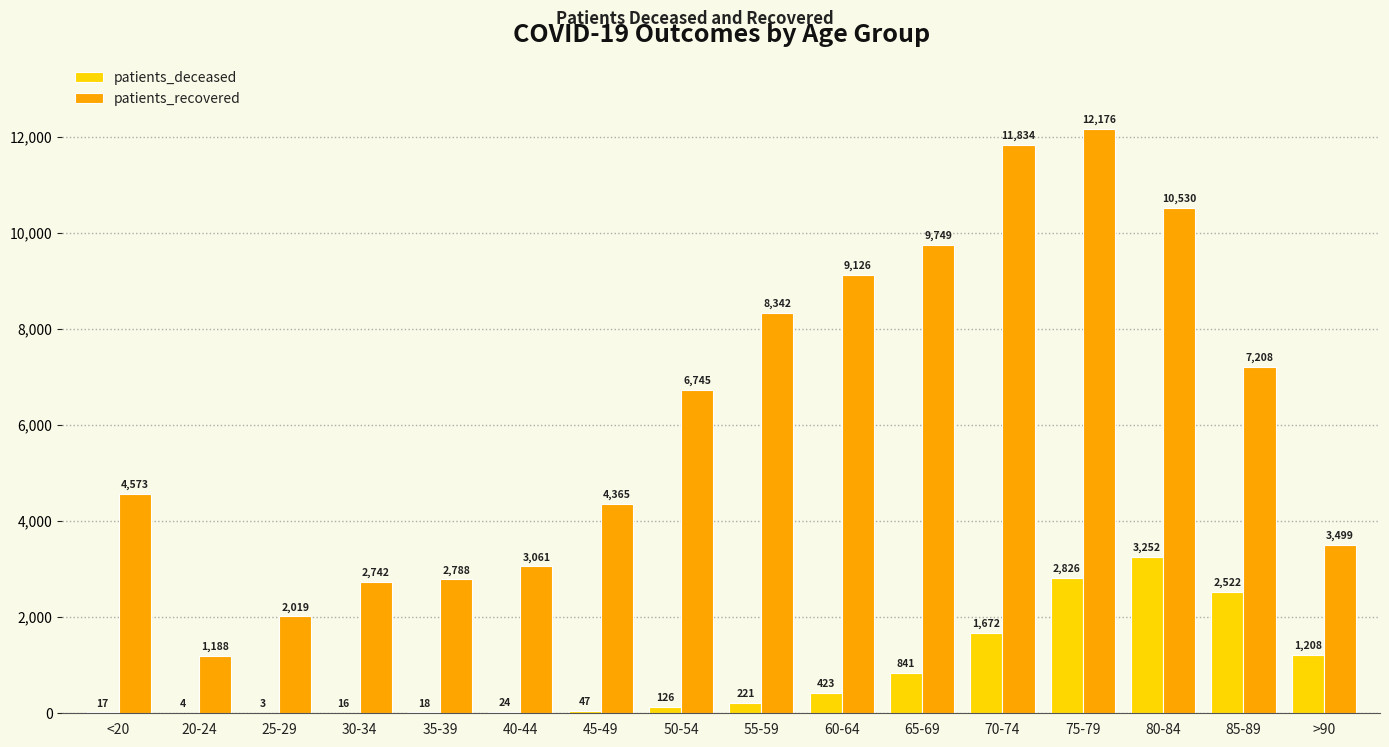

What value does the patients_recovered series have at 65-69?

9749